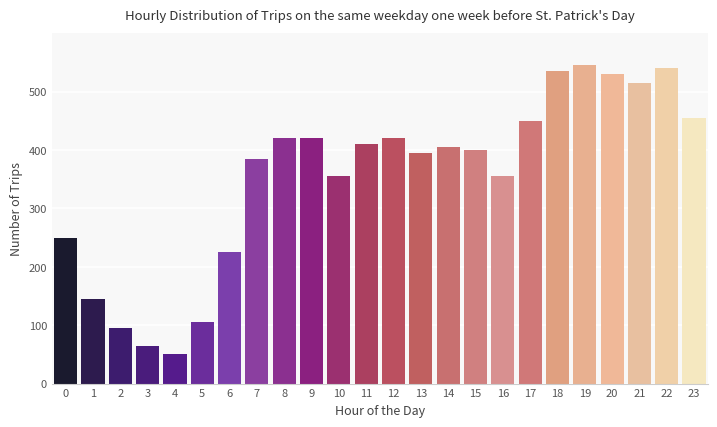

Reading right to left, what are all the values shown in this chart?

455	540	515	530	545	535	450	355	400	405	395	420	410	355	420	420	385	225	105	50	65	95	145	250